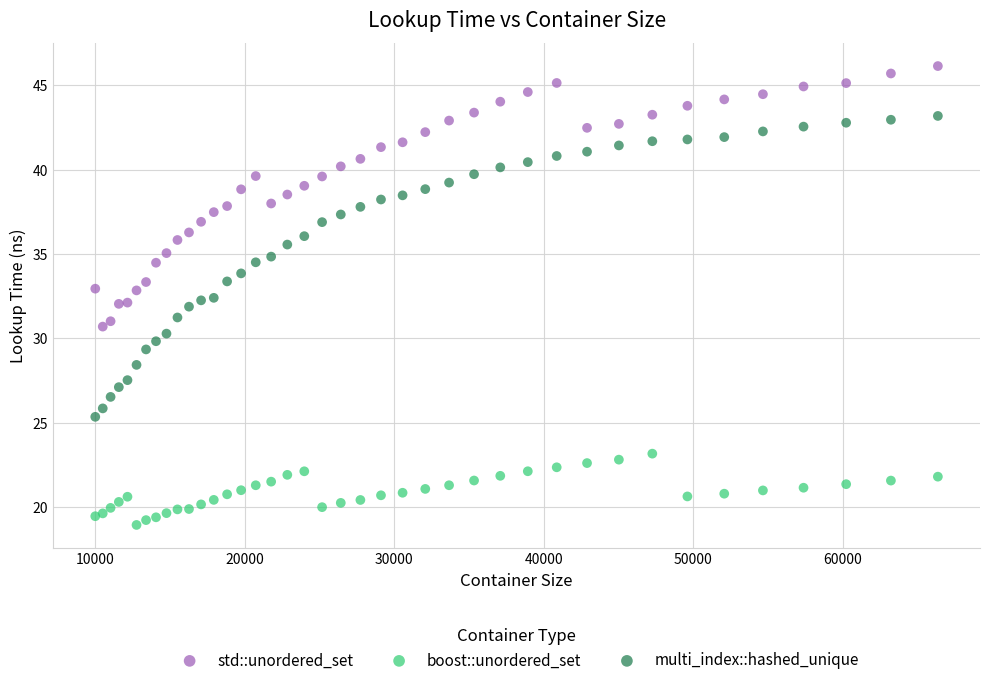

Which series reaches the minimum Y coordinate?

boost::unordered_set